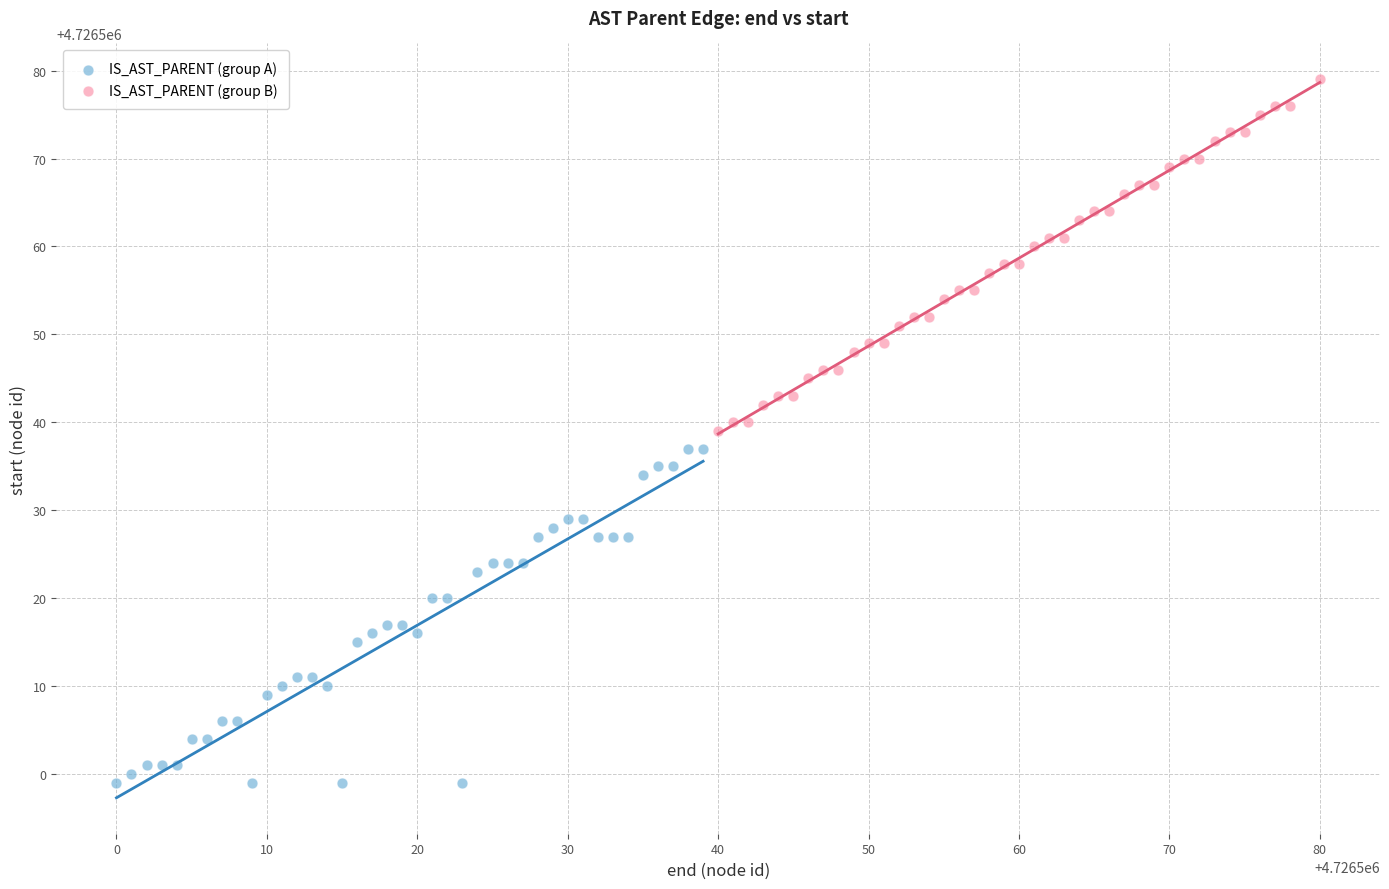

Which series reaches the minimum Y coordinate?

IS_AST_PARENT (group A)